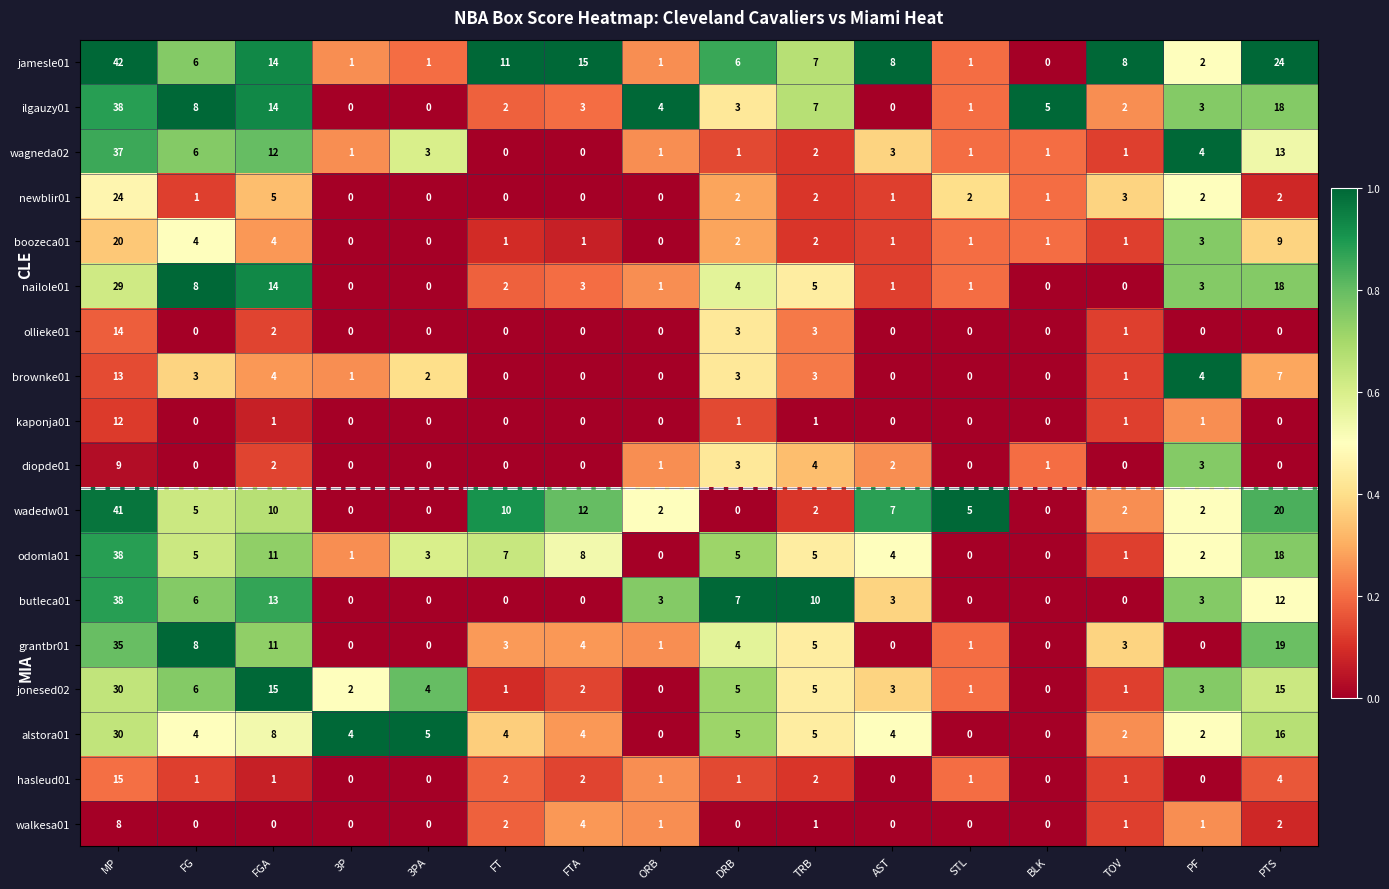

True or false: jonesed02 has a value of 7 at MP.

False